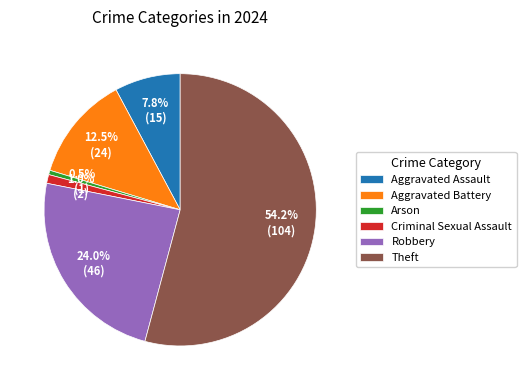

How many slices are in this pie chart?

6